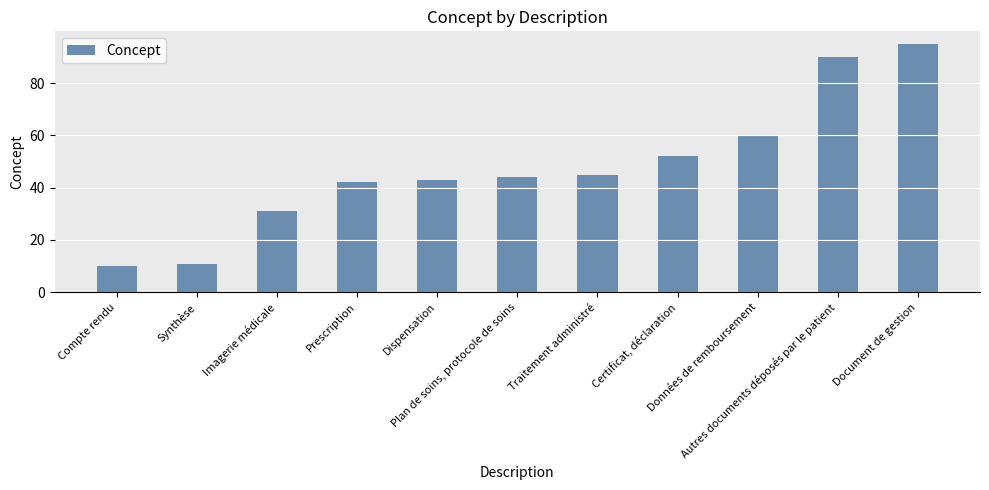

The value at Synthèse is 11. True or false?

True